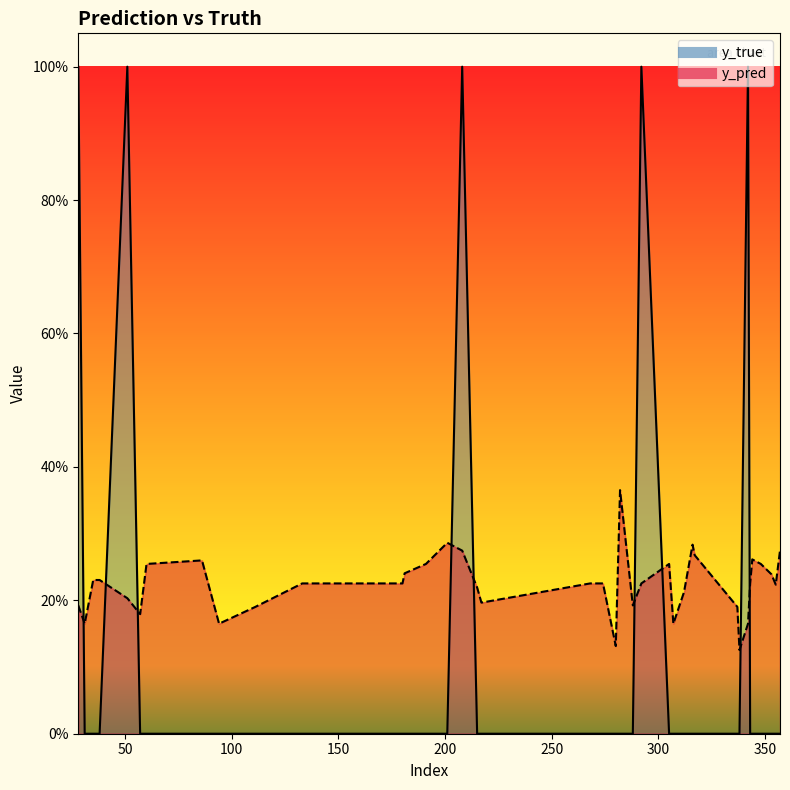

What is the average value of the y_true series?

0.1